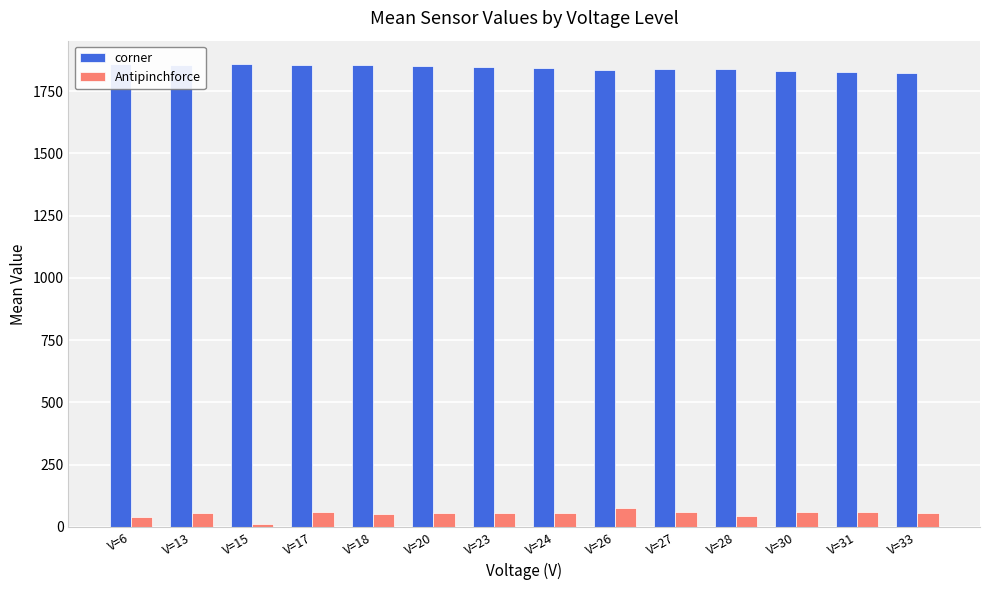

Which series has the largest total across all categories?

corner